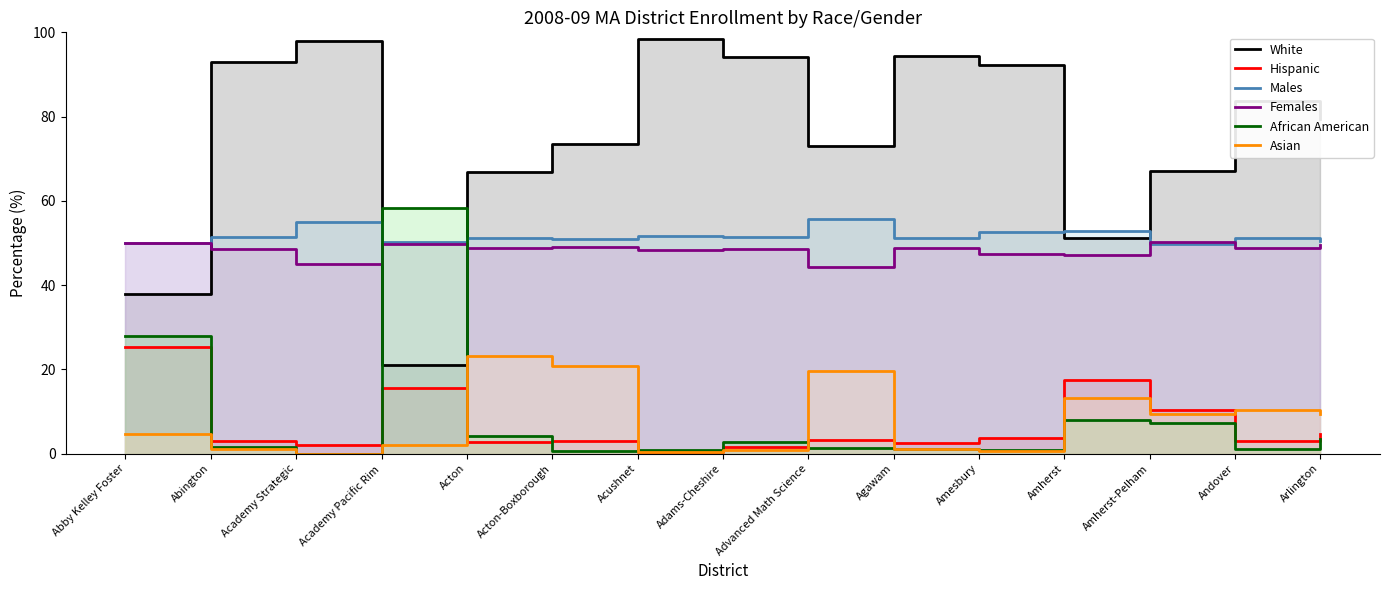

How many interior local peaks does the Males series have?

6